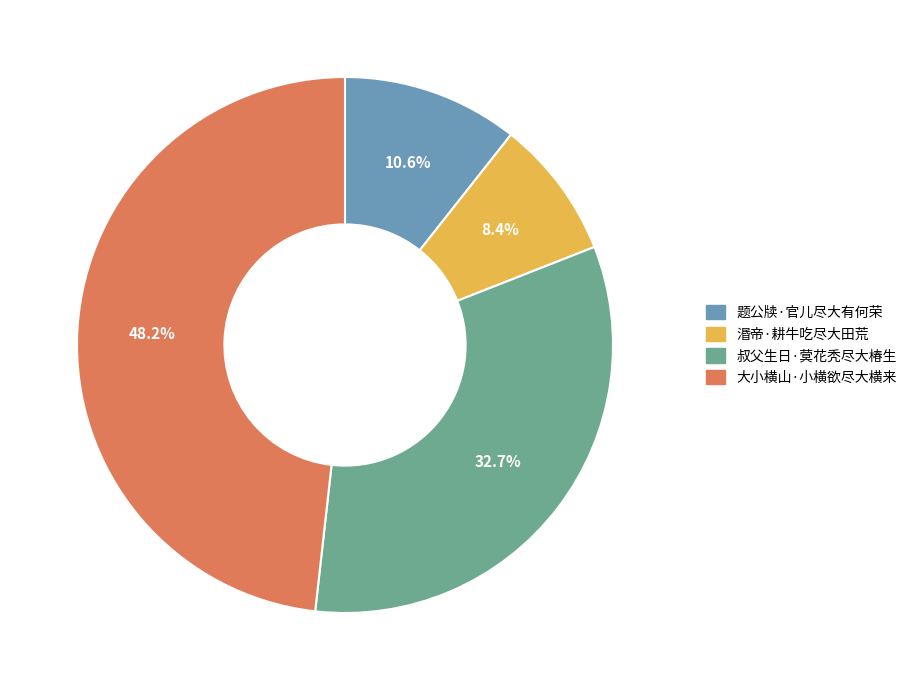

Rank the categories by value from lowest to highest.

湣帝·耕牛吃尽大田荒, 题公牍·官儿尽大有何荣, 叔父生日·蓂花秃尽大椿生, 大小横山·小横欲尽大横来